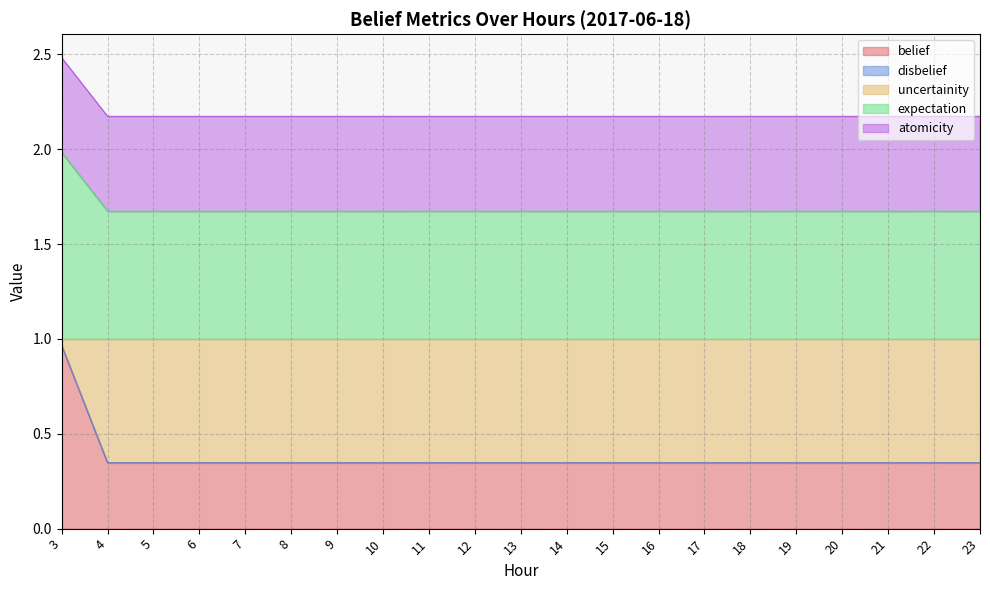

At how many categories does at least one series exceed 0?

21